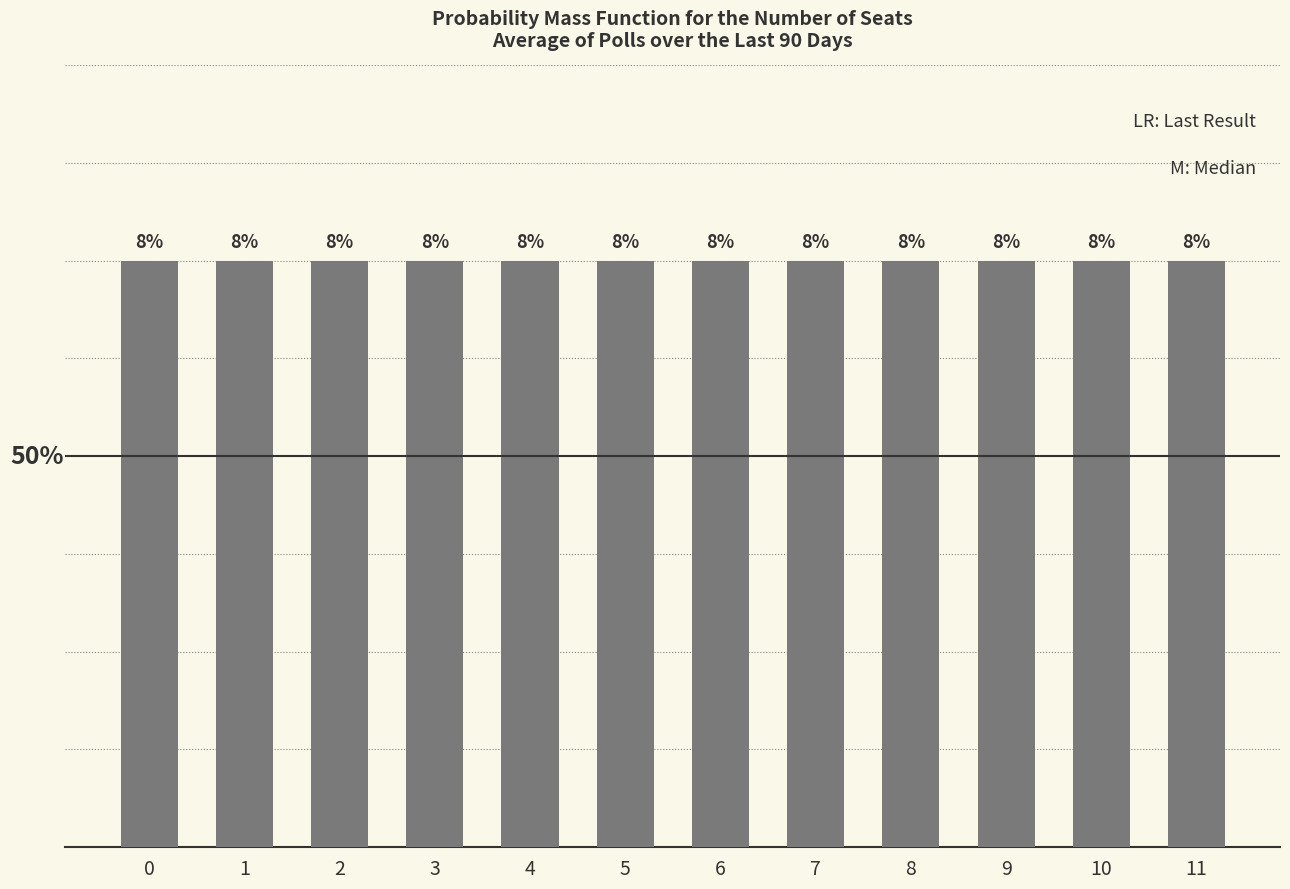

What is the total value across all series at 11?

6